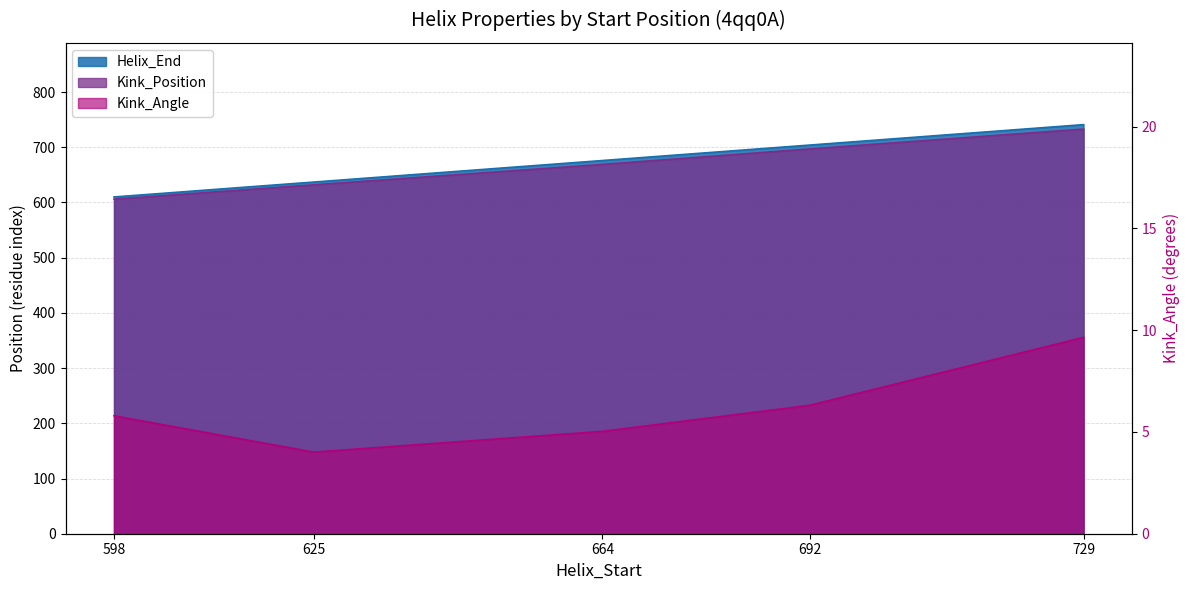

What is the minimum value shown in the chart?

4.0